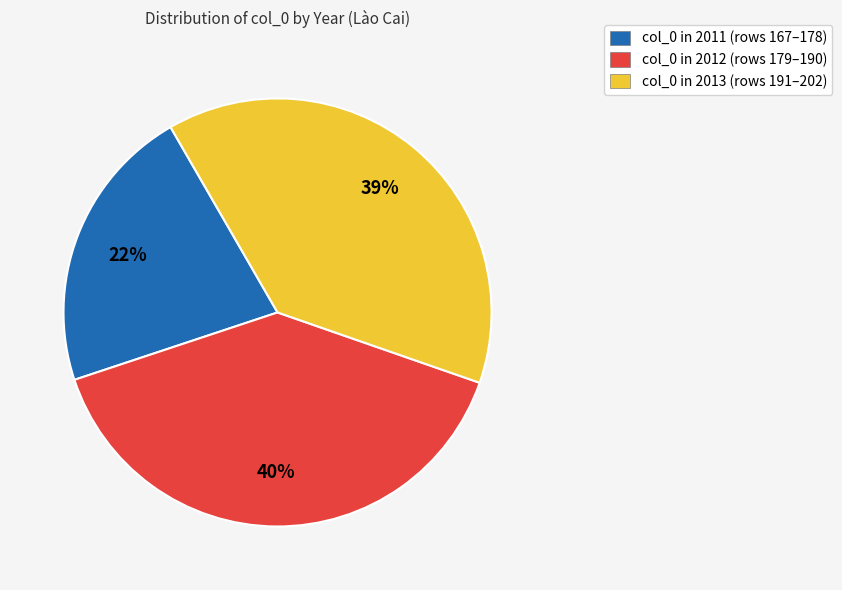

Between col_0 in 2012 (rows 179–190) and col_0 in 2013 (rows 191–202), which is larger?

col_0 in 2012 (rows 179–190)